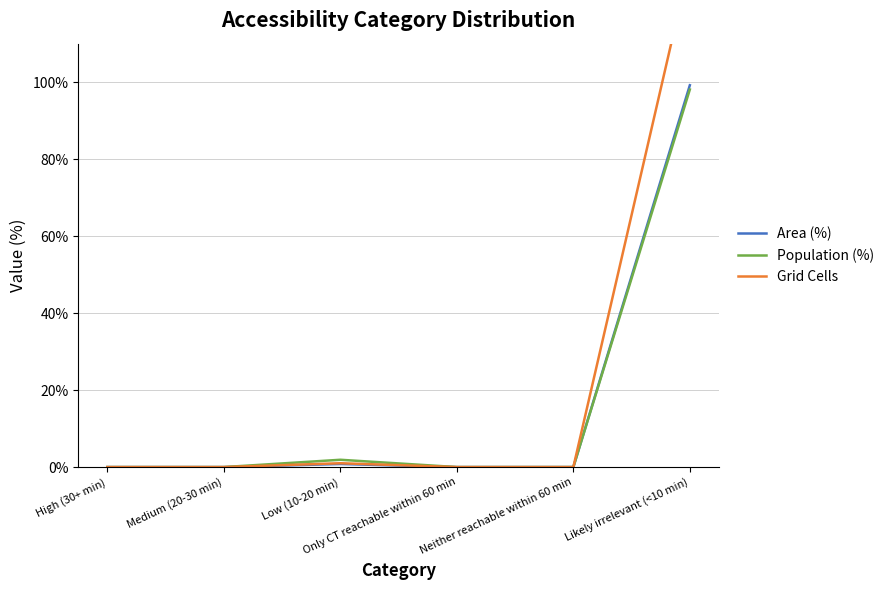

What position from the right is Medium (20-30 min)?

5